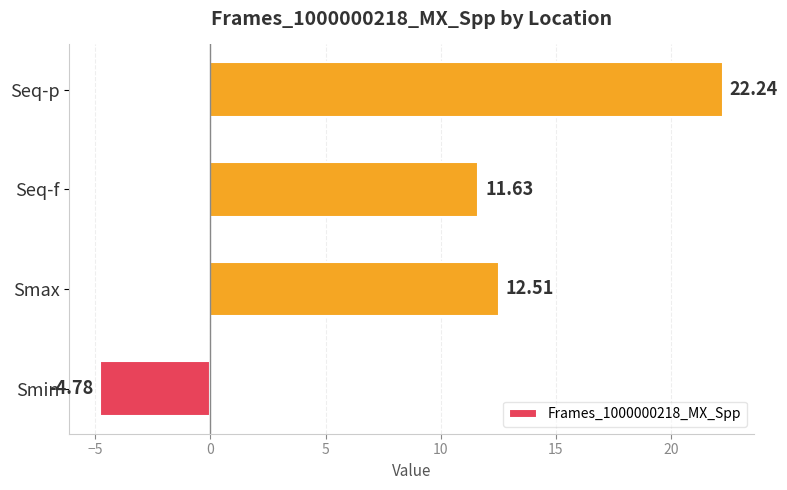

How many negative values are there?

1